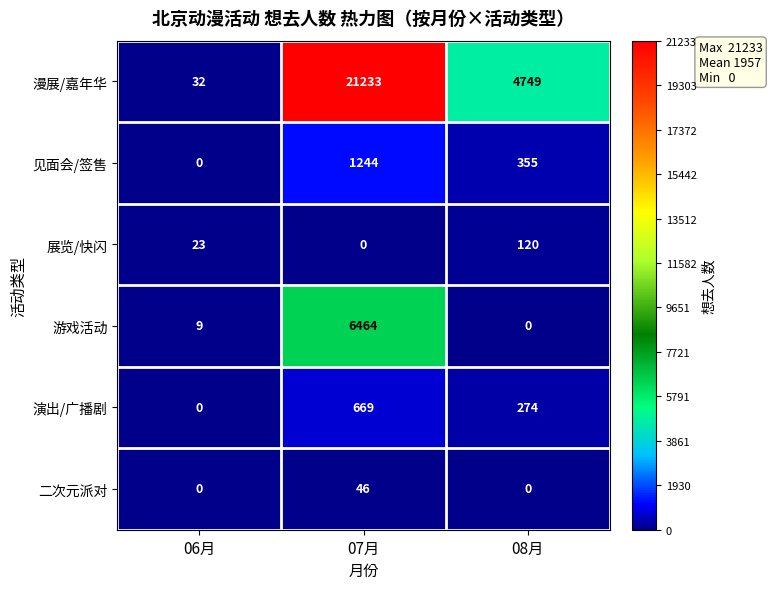

Reading right to left, extract all data points from this chart.

漫展/嘉年华: 08月=4749	07月=21233	06月=32
见面会/签售: 08月=355	07月=1244	06月=0
展览/快闪: 08月=120	07月=0	06月=23
游戏活动: 08月=0	07月=6464	06月=9
演出/广播剧: 08月=274	07月=669	06月=0
二次元派对: 08月=0	07月=46	06月=0